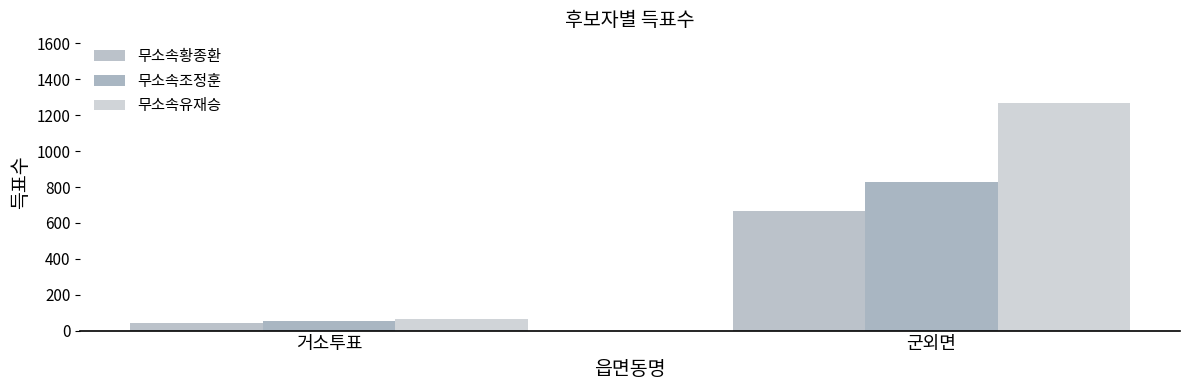

True or false: 무소속유재승 has a value of 1270 at 군외면.

True